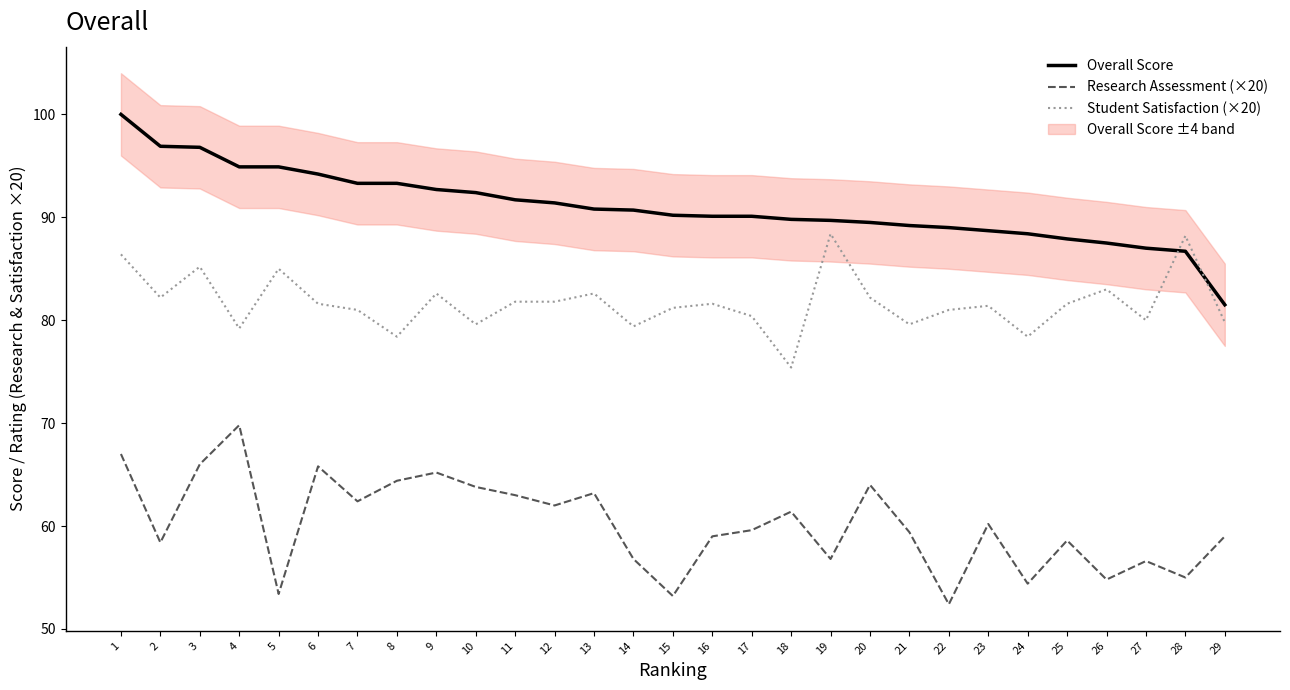

What is the average value of the Overall Score series?

91.0